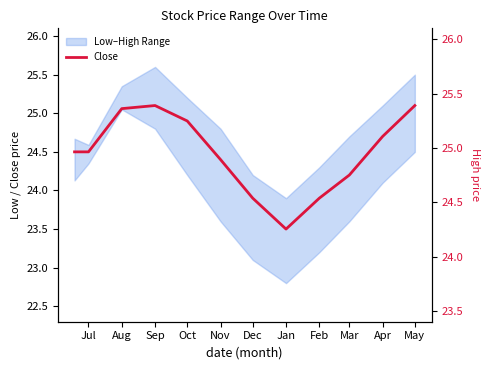

What is the sum of the Close values at Mar and Jan?

47.7